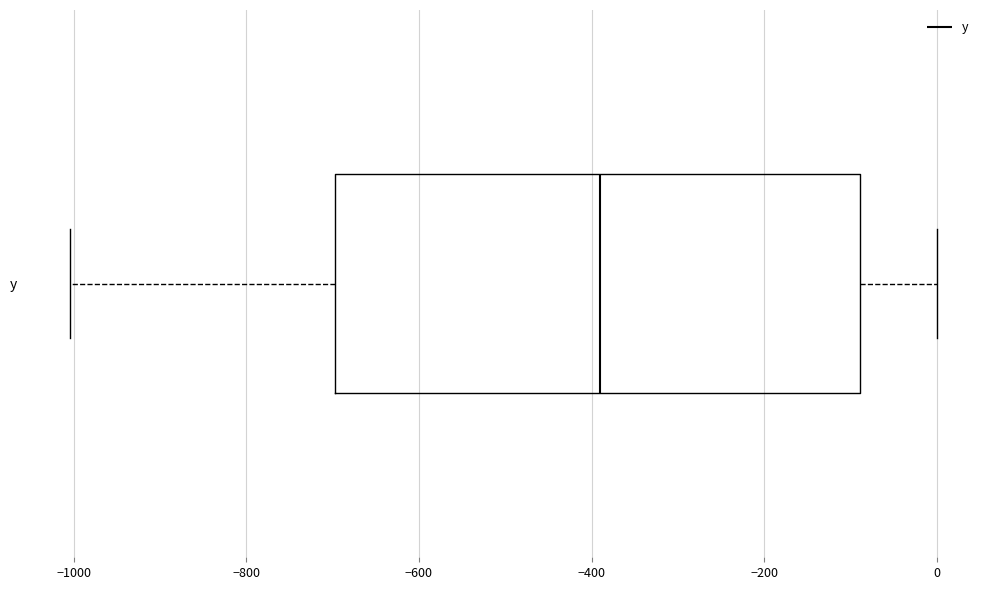

Read this box plot against the x-axis: the position of the median line, the range covered by the box, and the ends of both whiskers. The values are not printed on the chart, so give them approximately, as read against the axis.

median -380, box -700 to -80, whiskers -1000 to 0